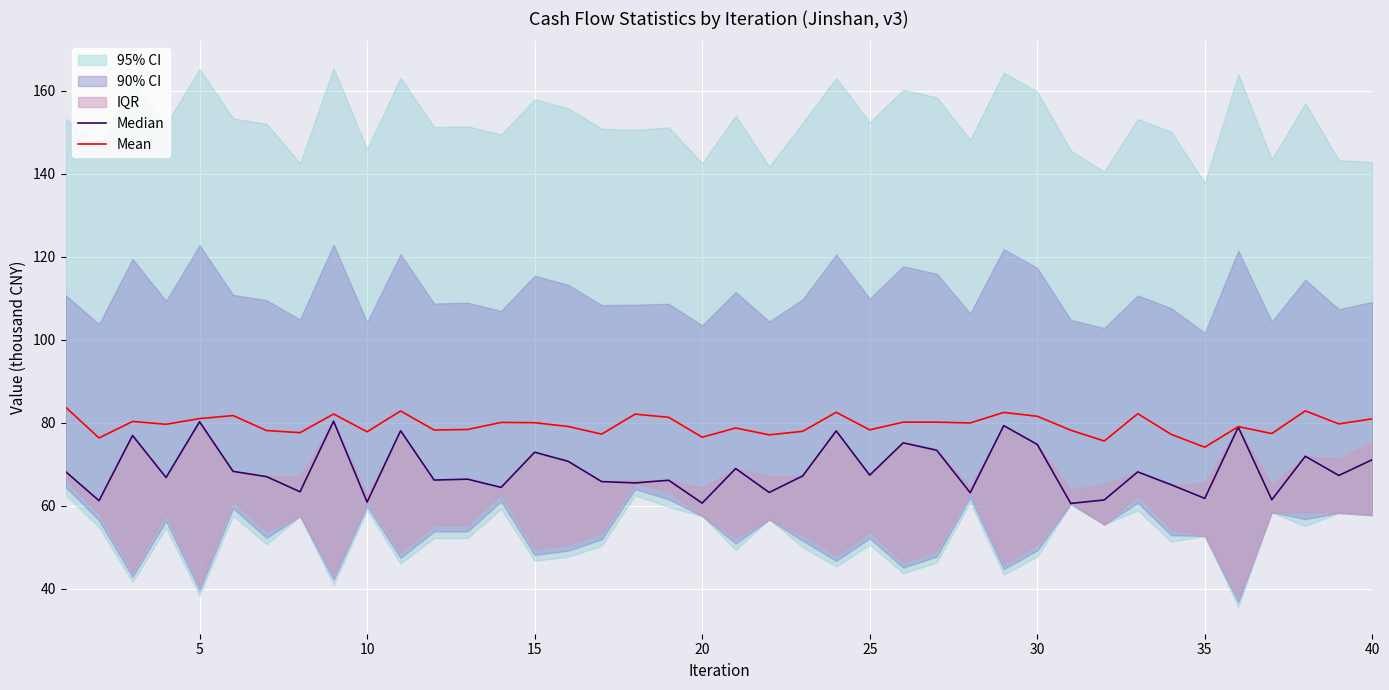

What is the value of the Mean point at the 24th from the left?

82.5